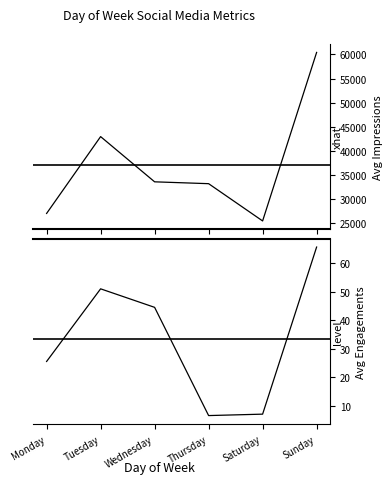

Does the chart display data point markers on the line(s)?

No